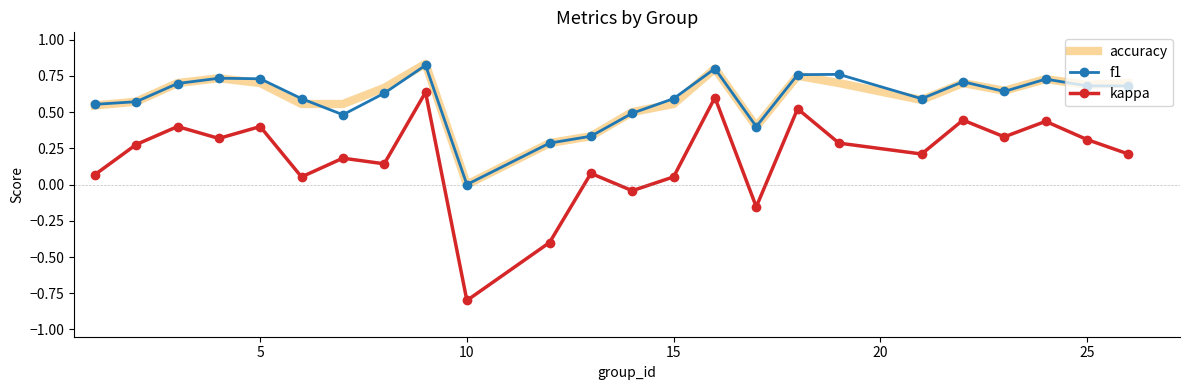

What is the lowest value of the kappa series?

-0.8